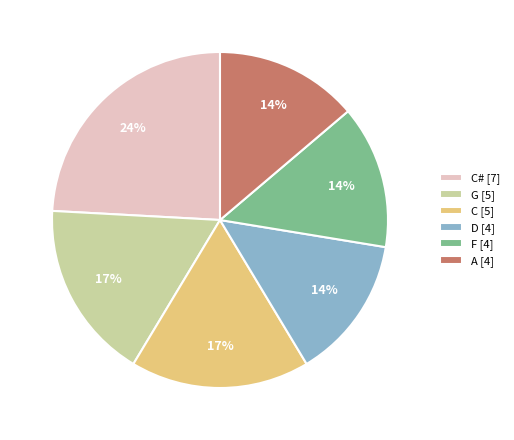

To the nearest percent, what is the difference between the largest and smallest slice percentages?

10%